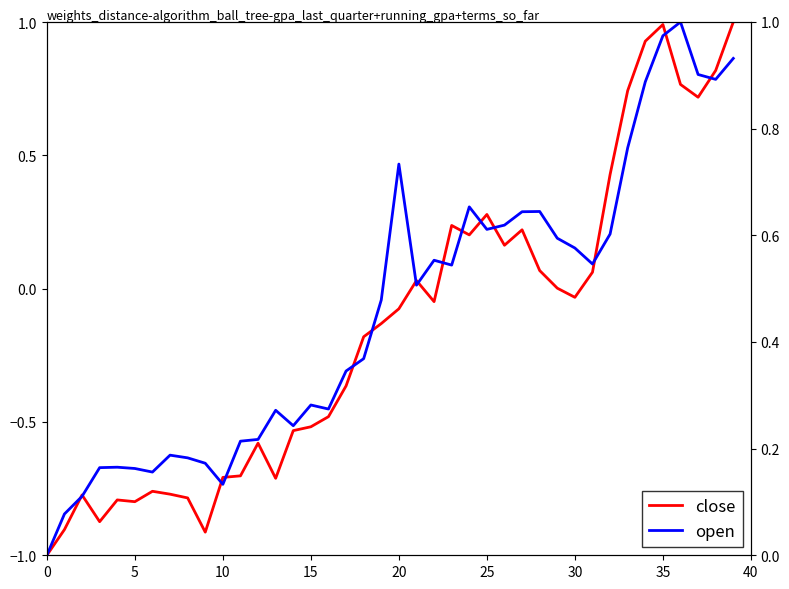

Between 24 and 26, which series saw the biggest shift?

open